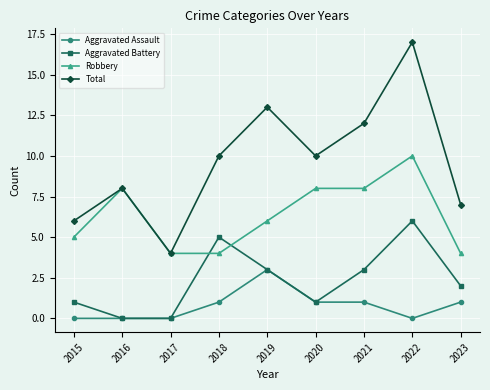

True or false: Total has more than 0 points higher than both neighbors.

True